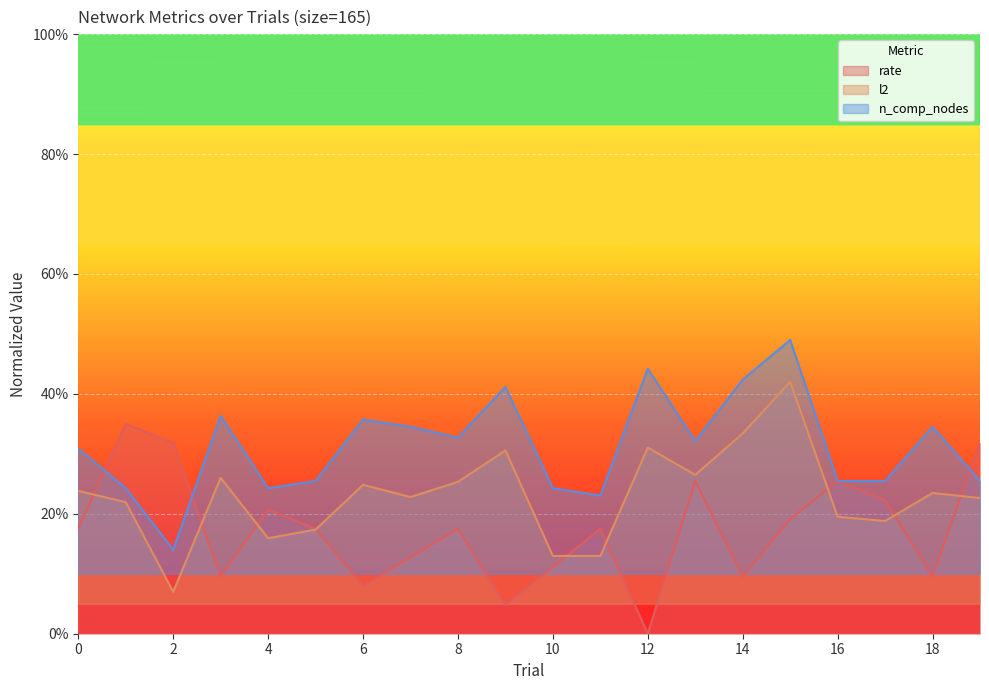

What is the spread (max minus min) of values at 2?

0.2